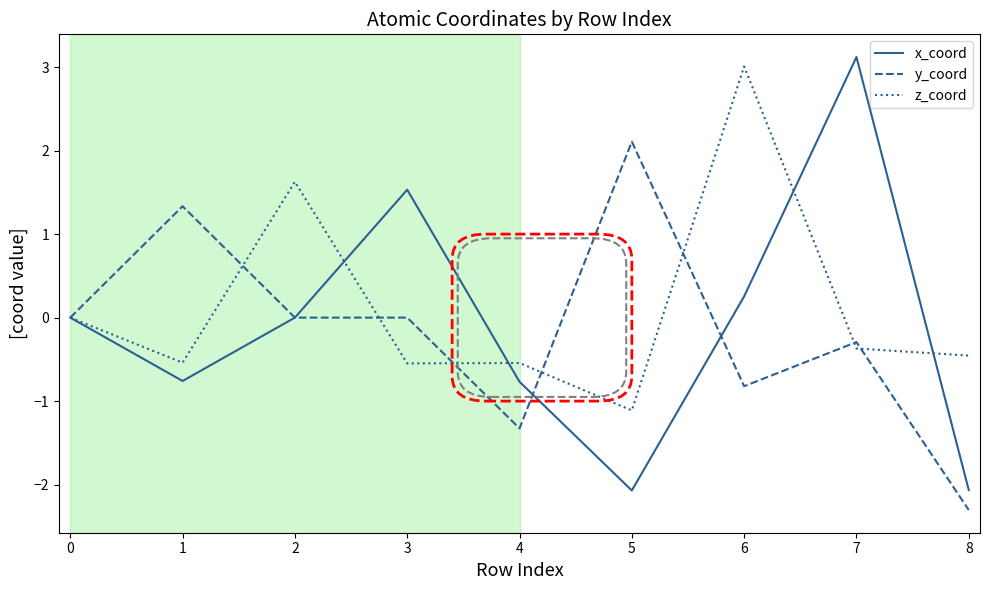

In x_coord, how many points are lower than both neighbors (excluding endpoints)?

2